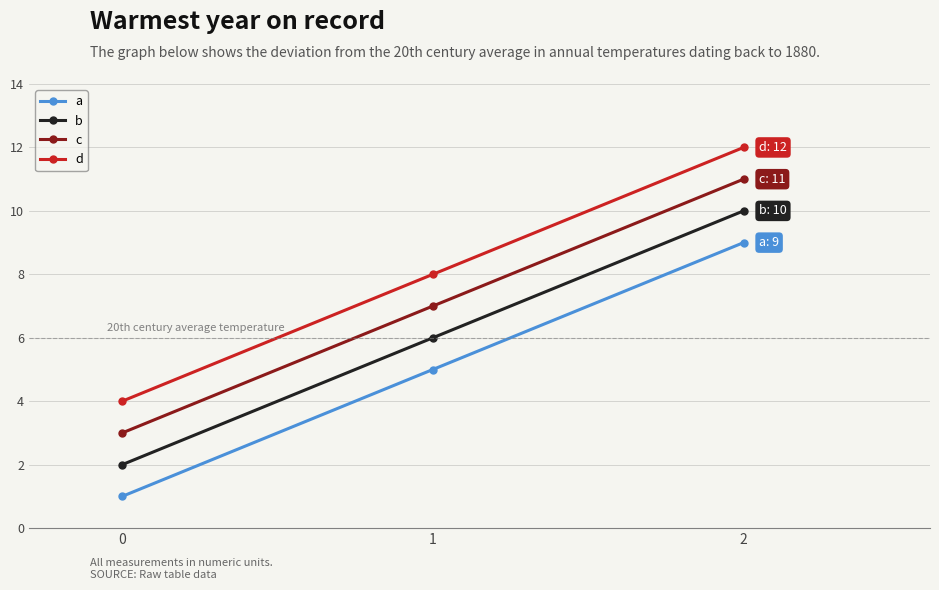

What is the highest value of the d series?

12